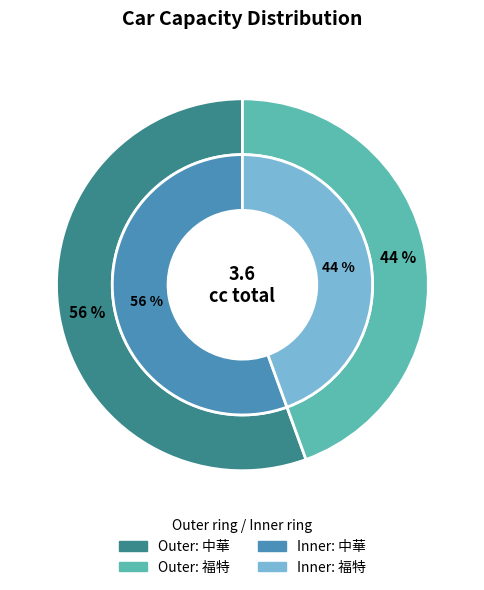

Is it true that 中華 is 70% of the pie?

False